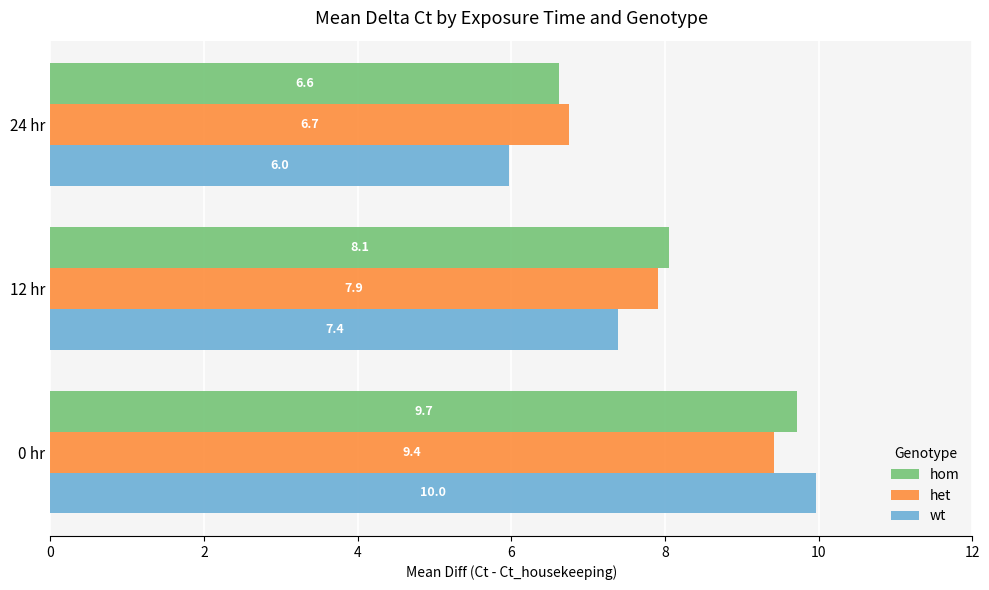

Rank the categories by hom value from highest to lowest.

0 hr, 12 hr, 24 hr